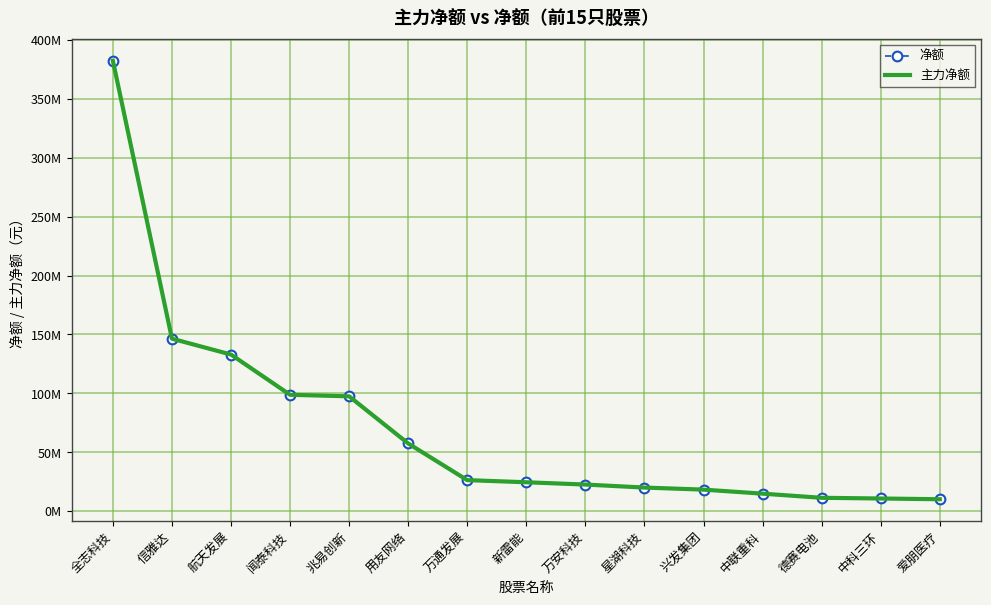

Which series has the widest spread of values?

净额